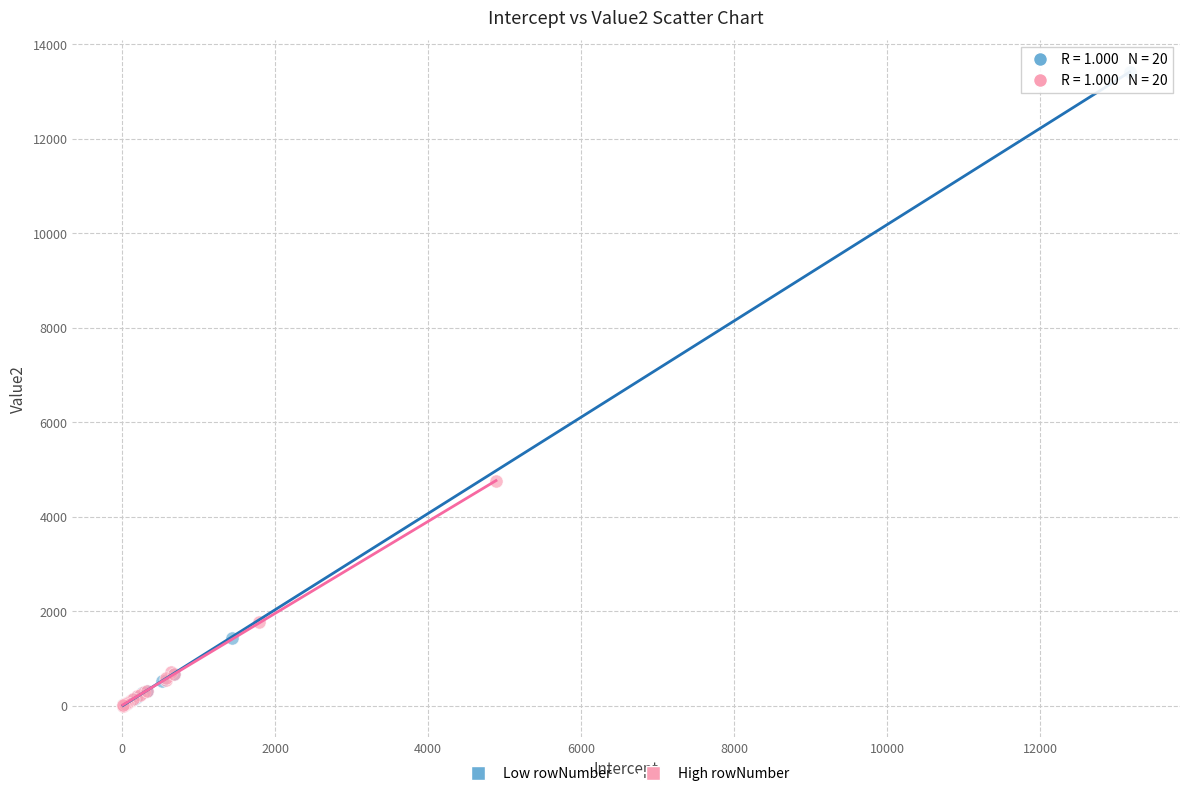

Which series has the widest spread of Y values?

Low rowNumber